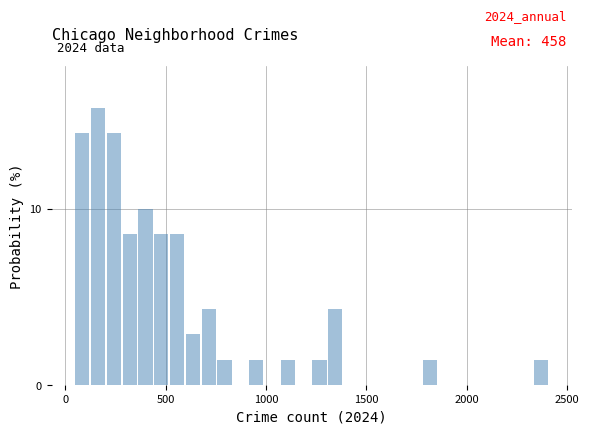

Around what value on the x-axis is the tallest bar? Give the approximate position of its centre, as read against the axis.

150